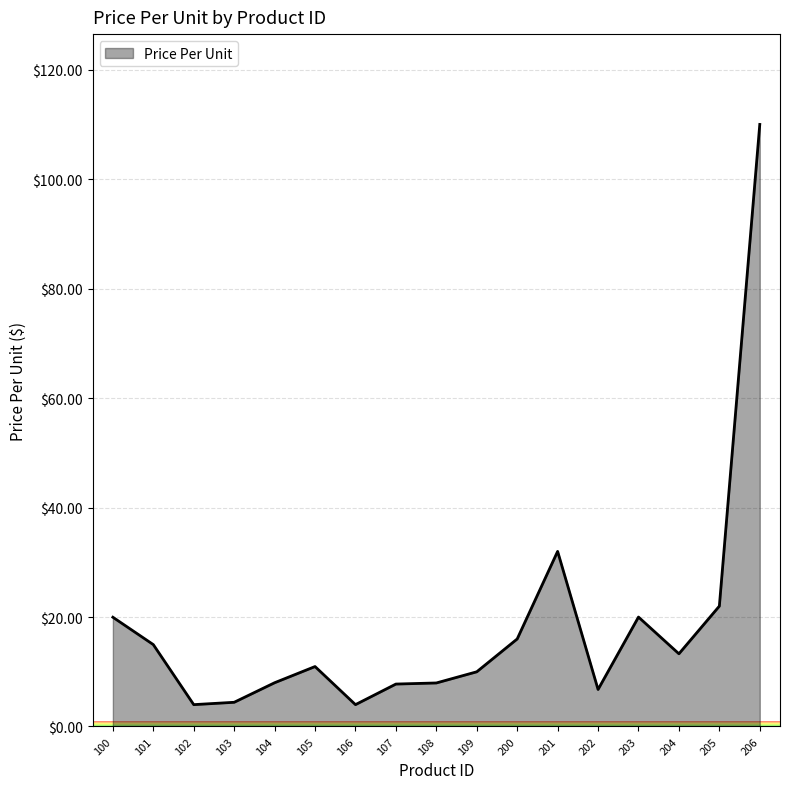

What is the maximum value shown in the chart?

110.0